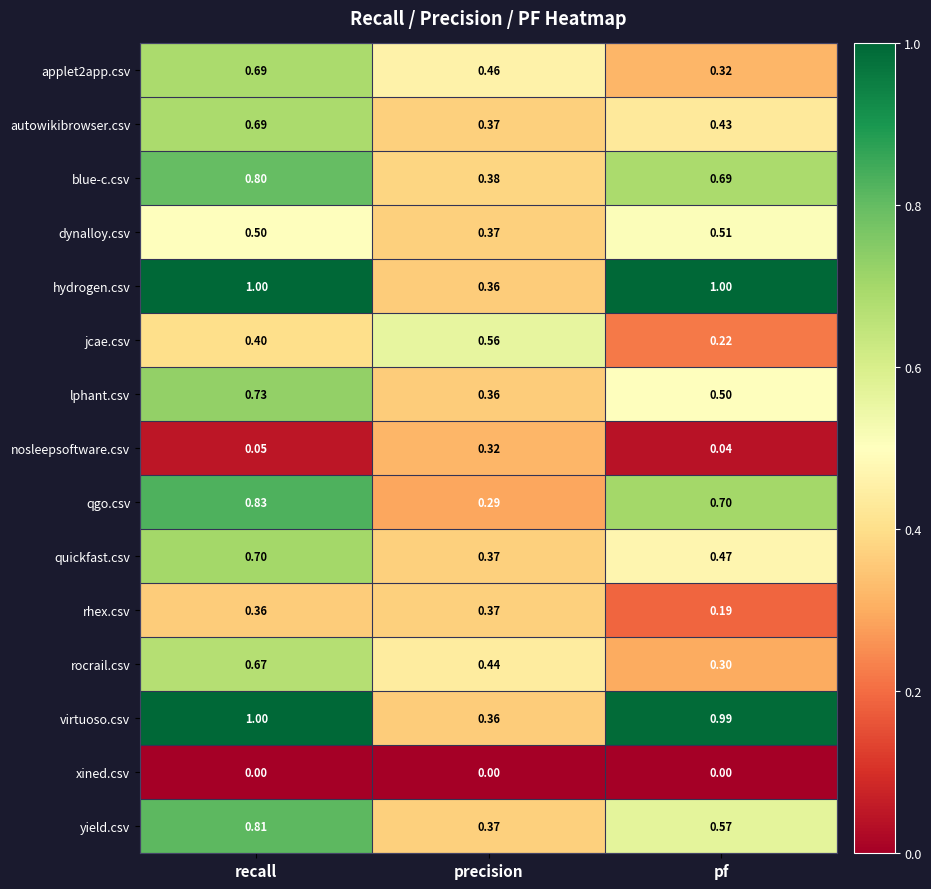

Which category has the lowest value in the nosleepsoftware.csv series?

pf